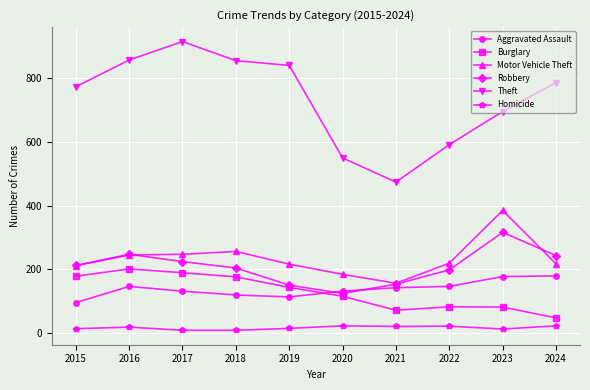

What value does the Motor Vehicle Theft series have at 2023, to the nearest 5?

385